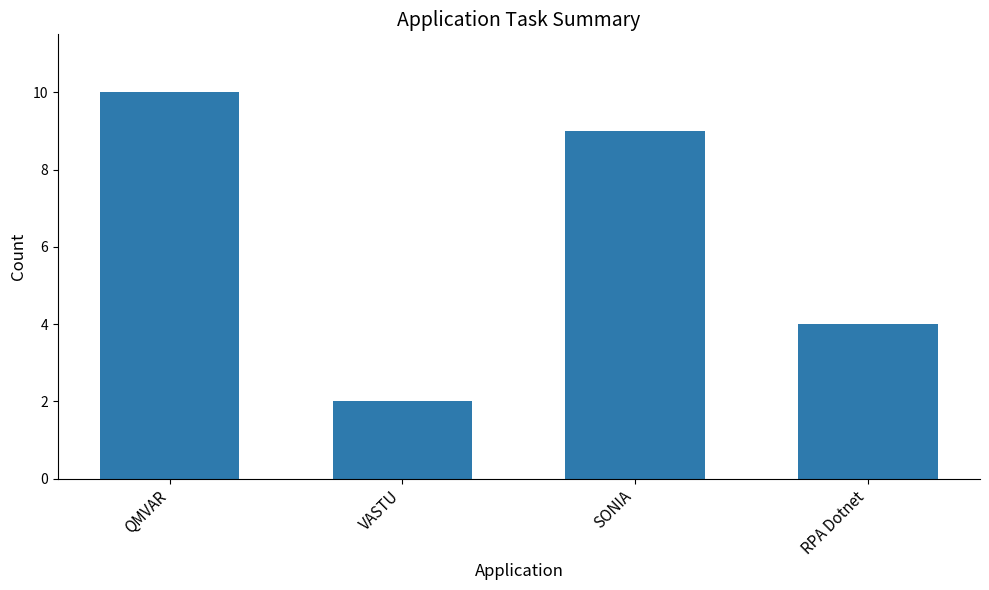

True or false: the data shows 3 at VASTU.

False